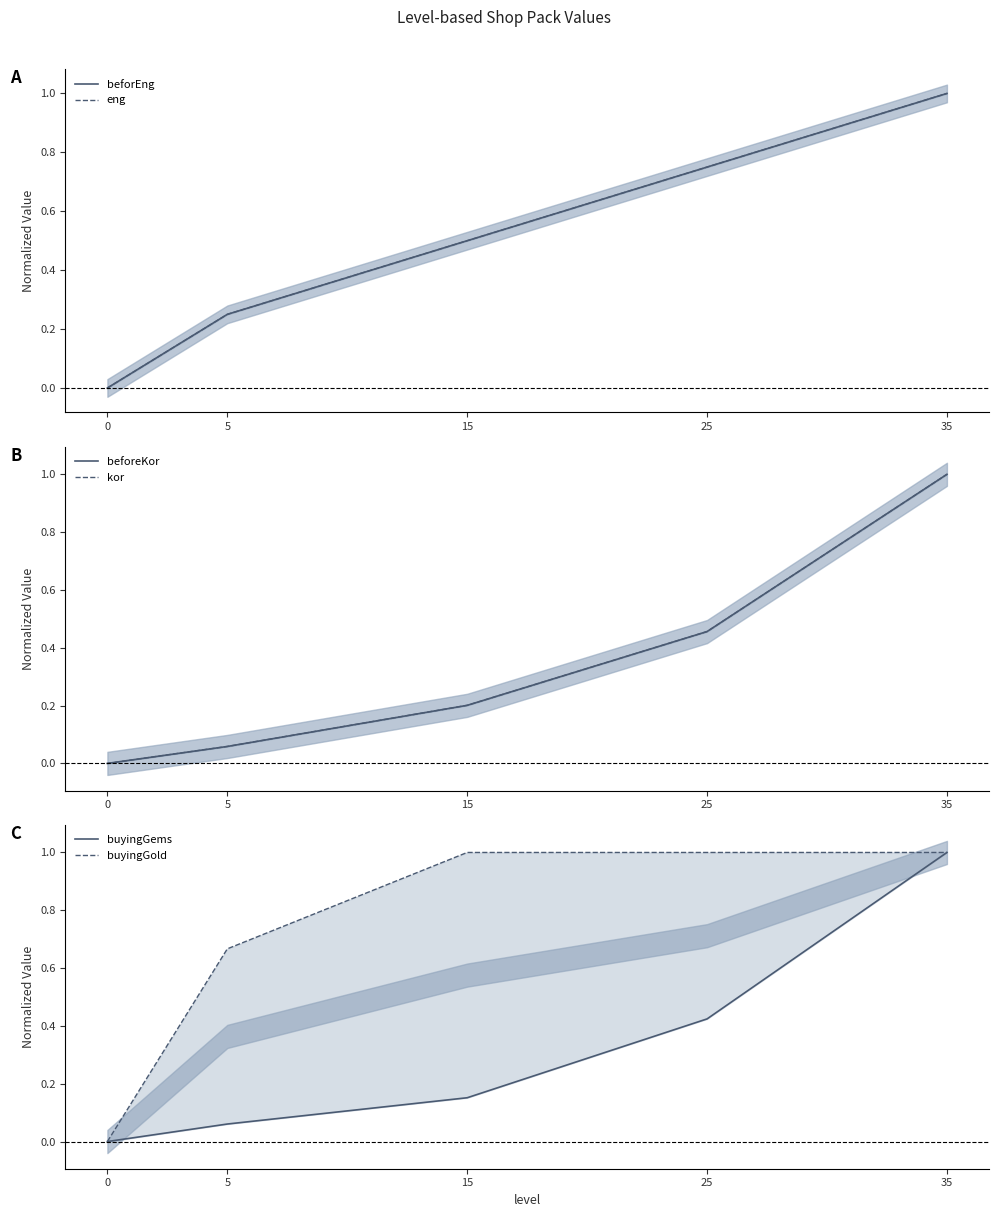

Is the value of beforEng at 35 greater than the value of buyingGems at 35?

No